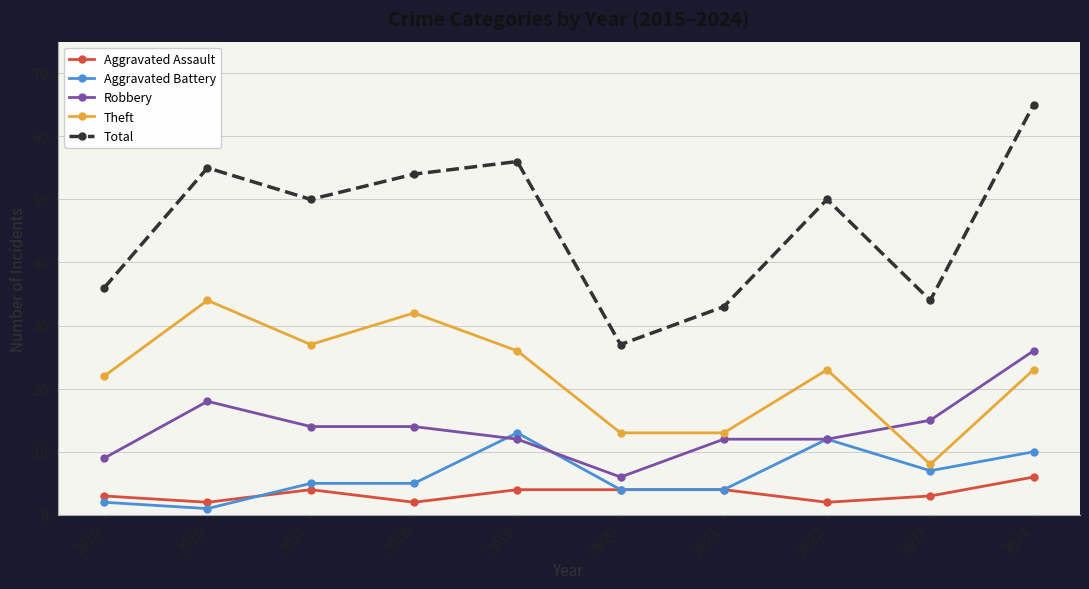

The value of Aggravated Battery at 2017 is 5. True or false?

True